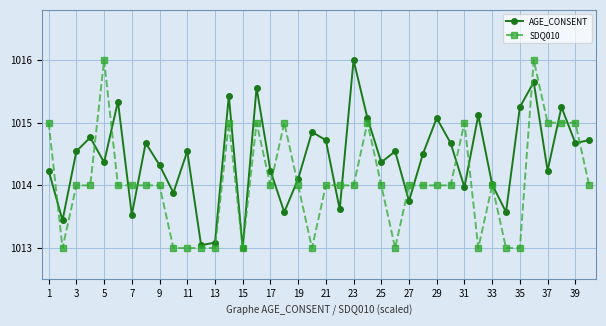

True or false: SDQ010 has more than 0 points higher than both neighbors.

True